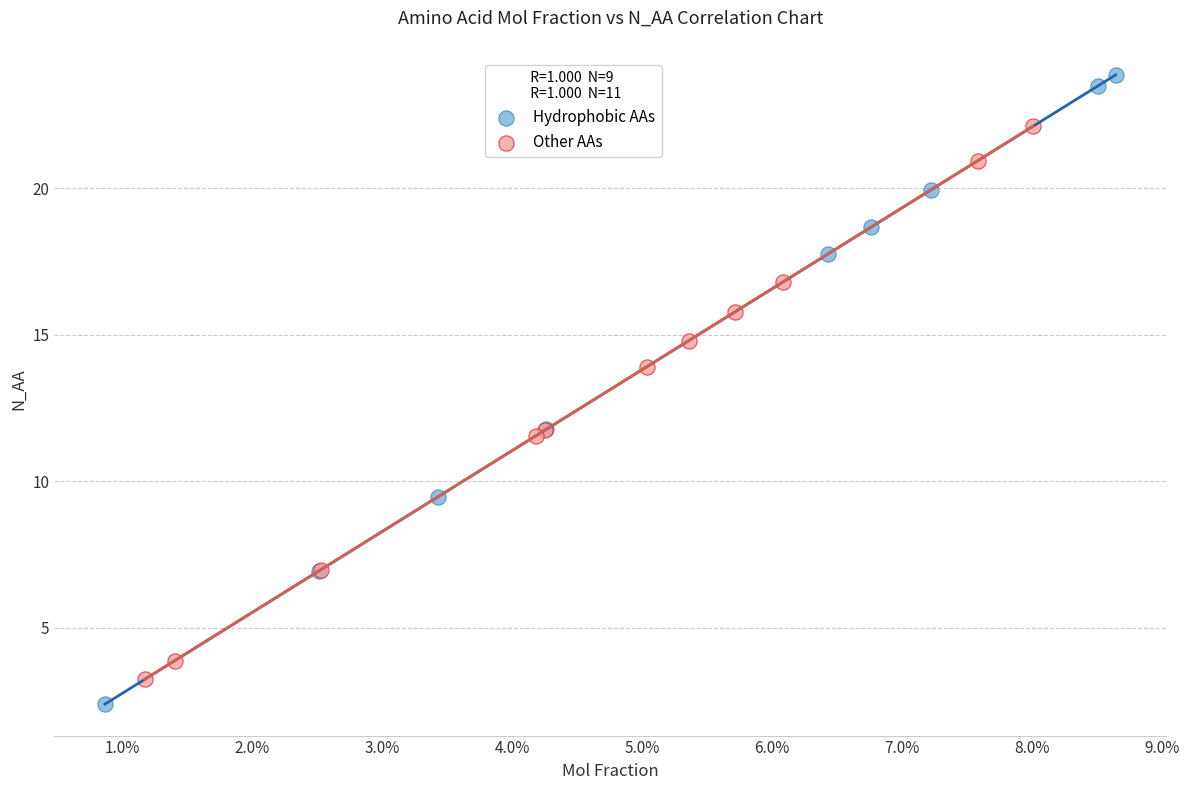

Which series has the largest Y range (max minus min)?

Hydrophobic AAs